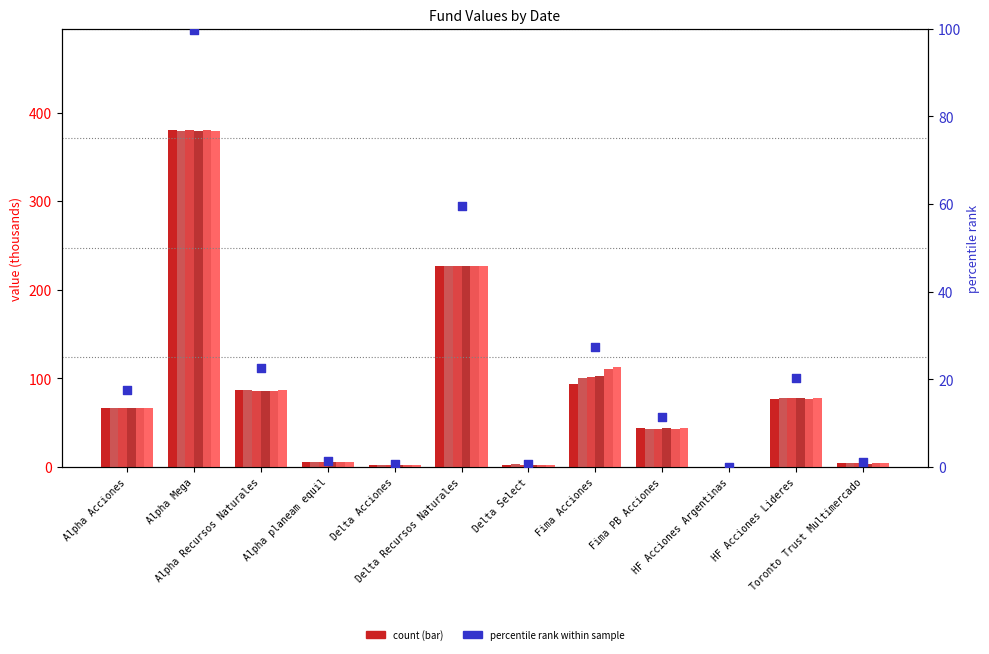

Which has a higher value, Alpha planeam equil or Fima Acciones?

Fima Acciones